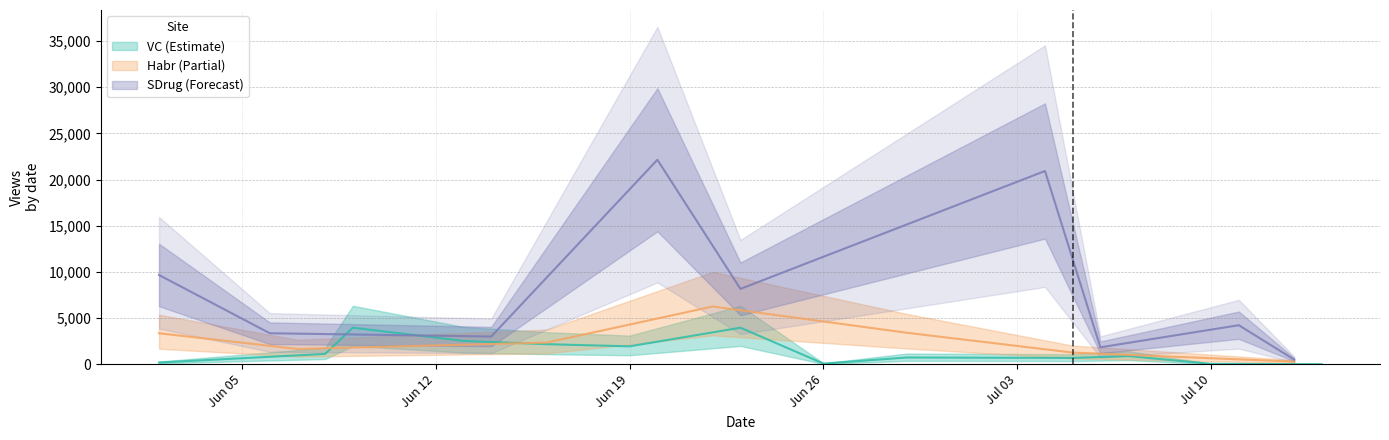

What are all the series names shown in the legend?

VC, Habr, SDrug